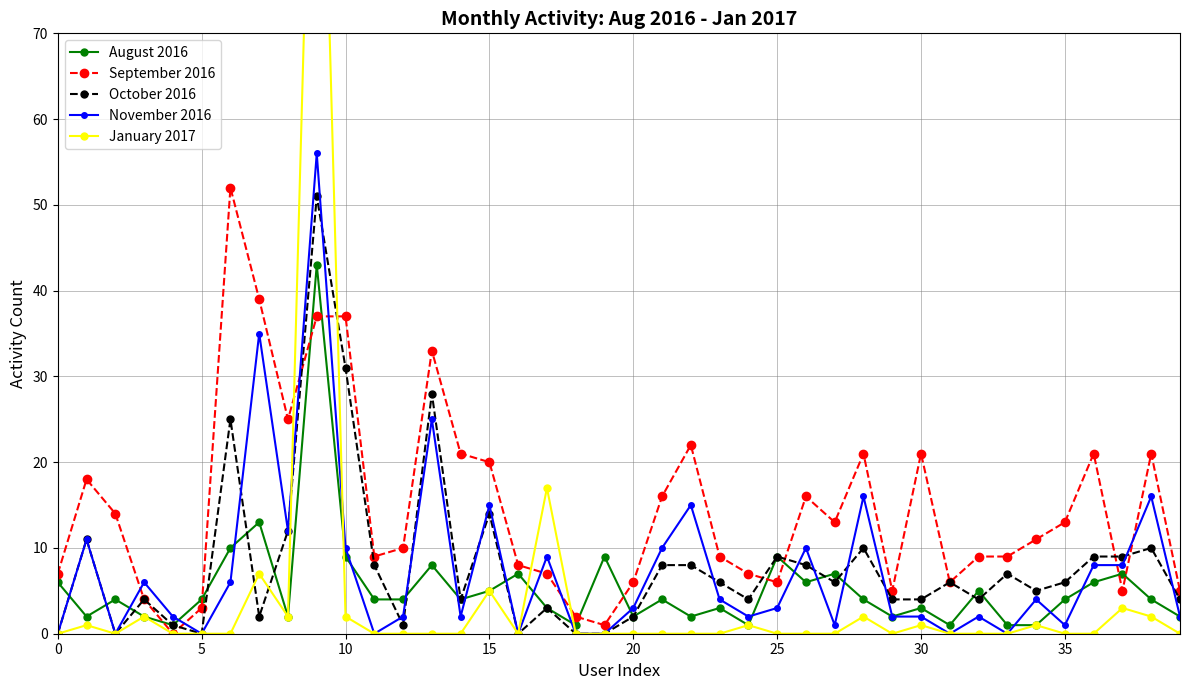

Between 39 and 14, which is larger?

14